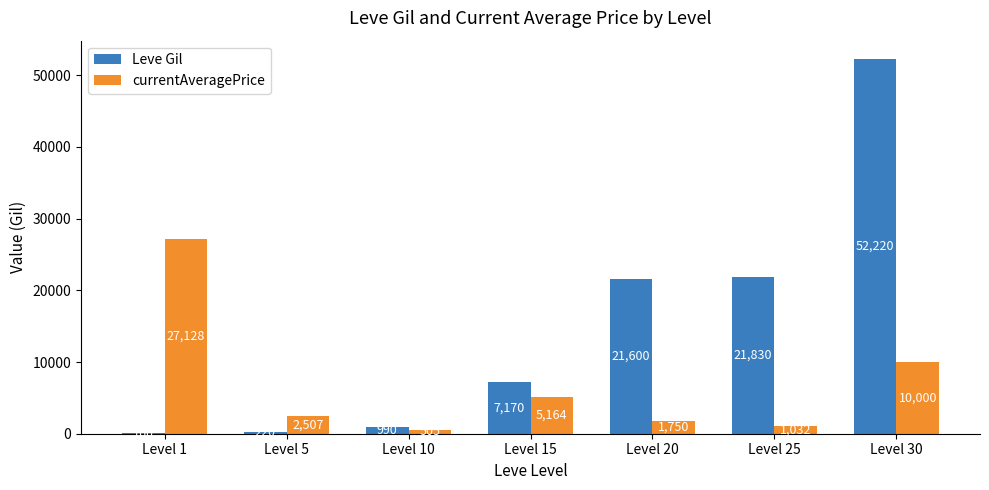

How many distinct data groups are displayed?

2